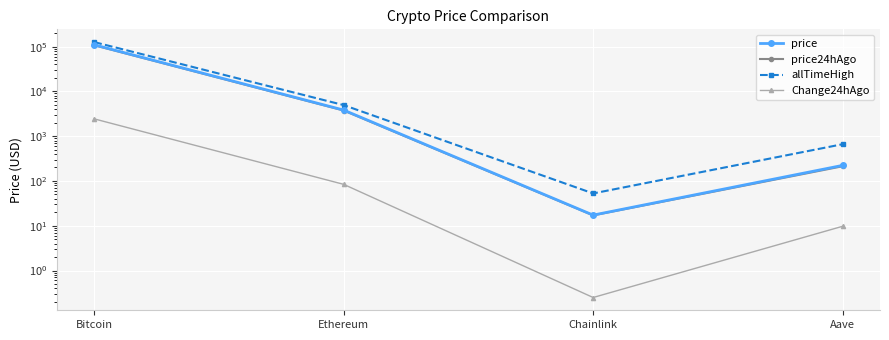

What is the minimum value shown in the chart?

0.2